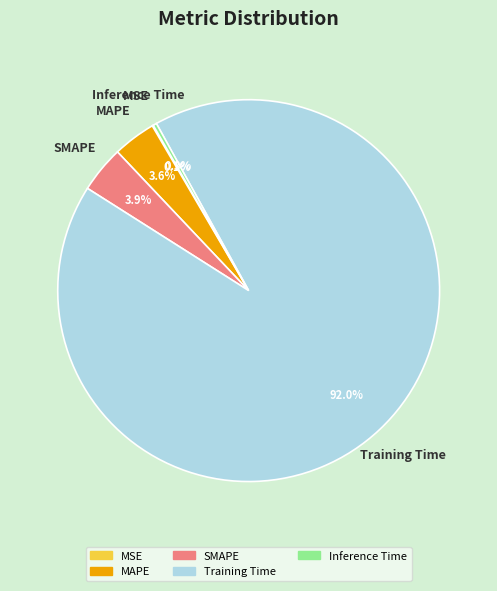

True or false: SMAPE accounts for 17% of the total.

False